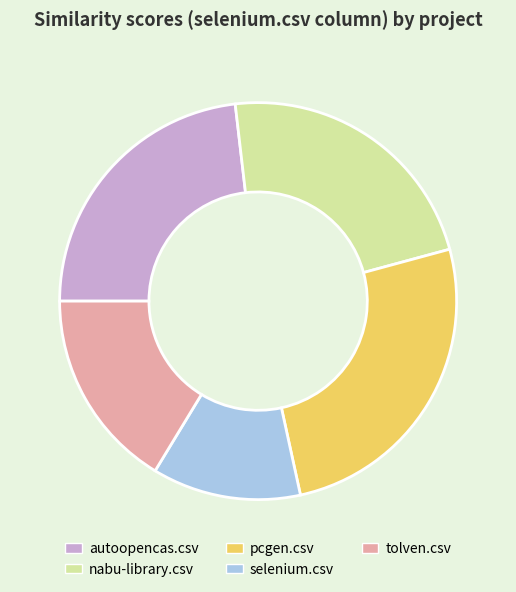

What is the smallest slice in the pie chart?

selenium.csv